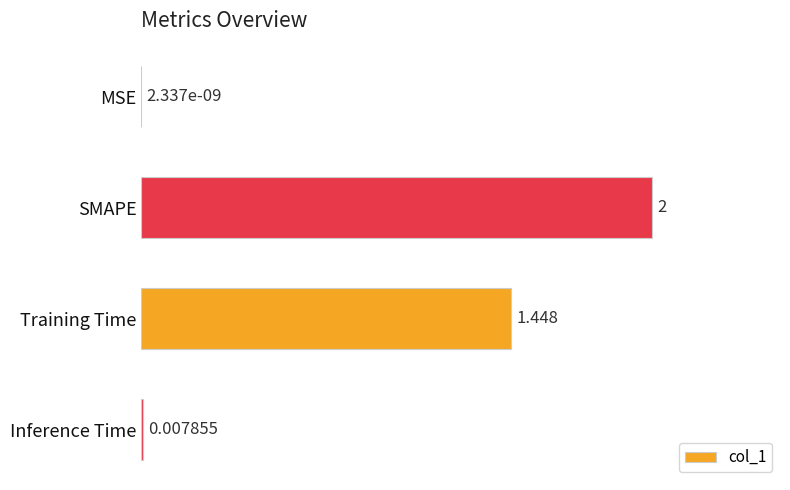

Are the bars grouped side by side (vs. stacked)?

No